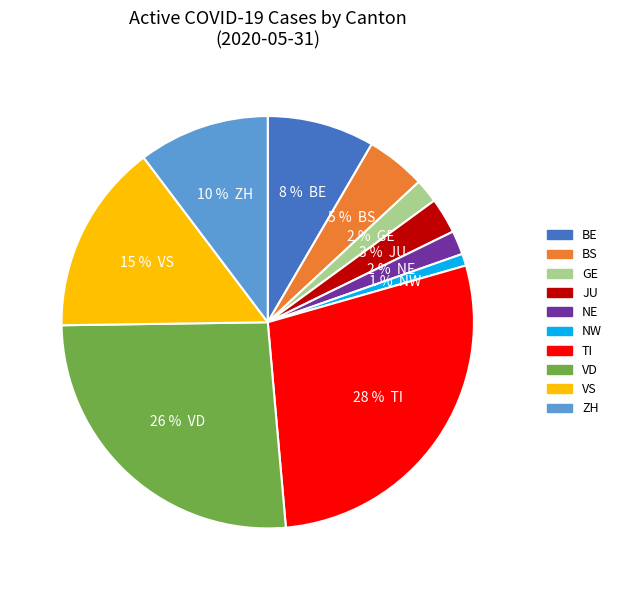

Count the number of slices in the pie.

10